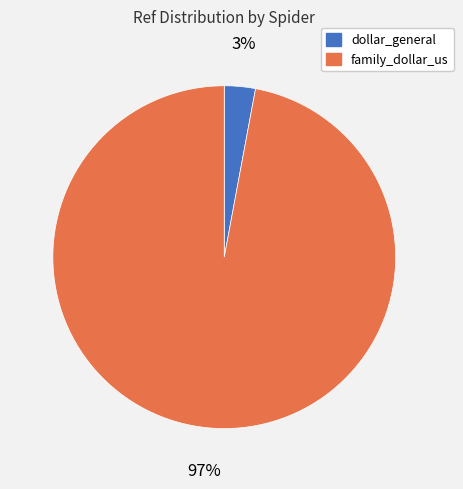

Count the number of slices in the pie.

2